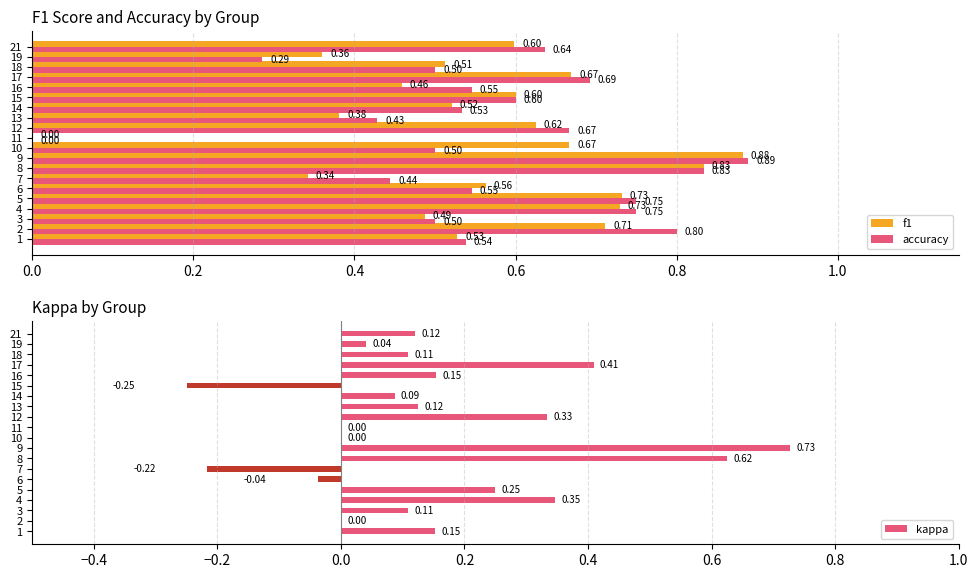

What is the difference between the second highest and minimum values in the accuracy series?

0.8